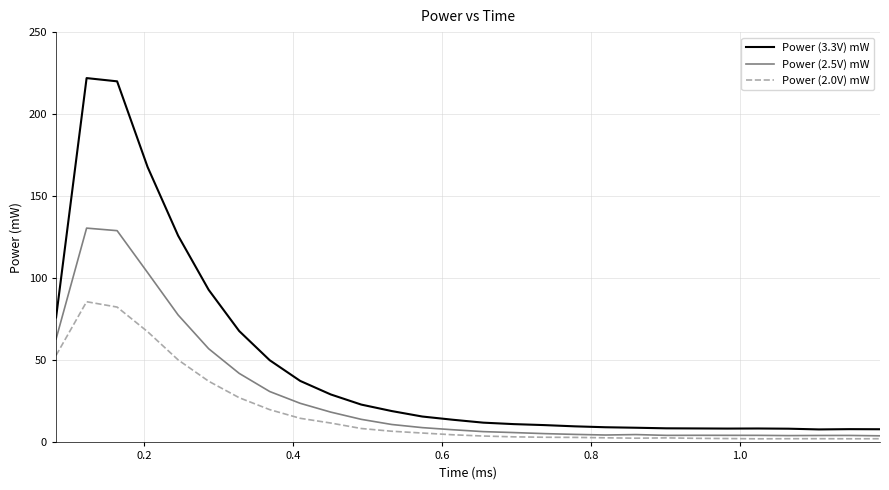

What is the lowest value of the Power (2.0V) mW series?

2.2